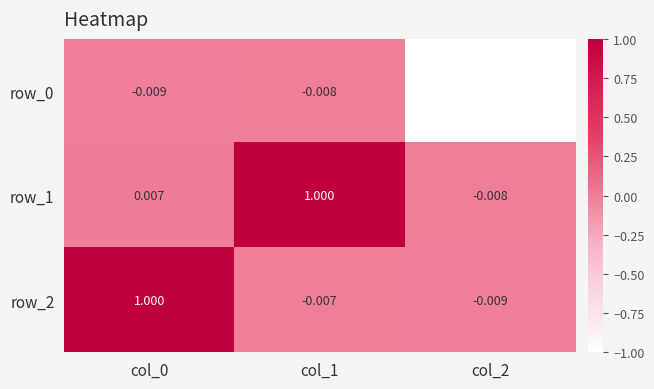

What is the difference between the second highest and minimum values in the row_0 series?

1.0